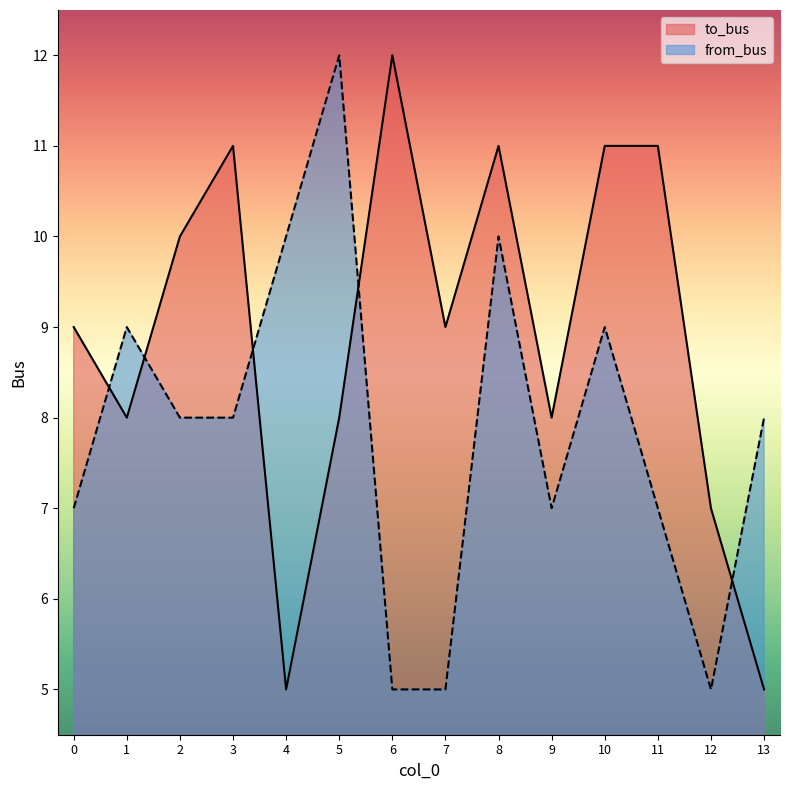

Where is the first local maximum for to_bus?

3